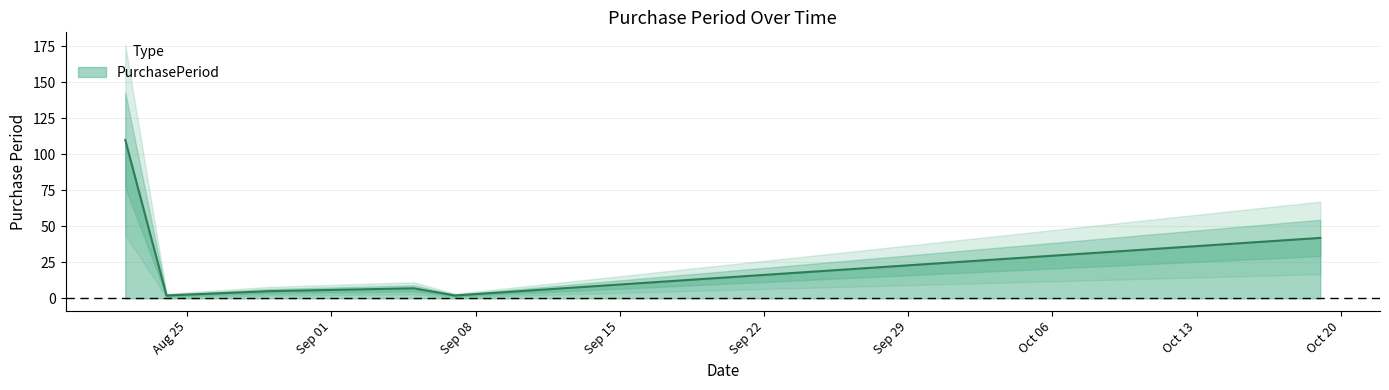

How many data points are above 7?

2